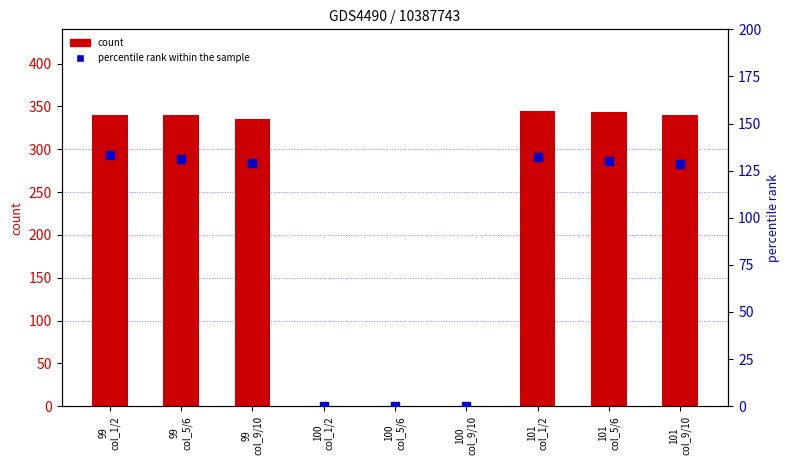

At which category is the sum across all series the highest?

101
col_1/2